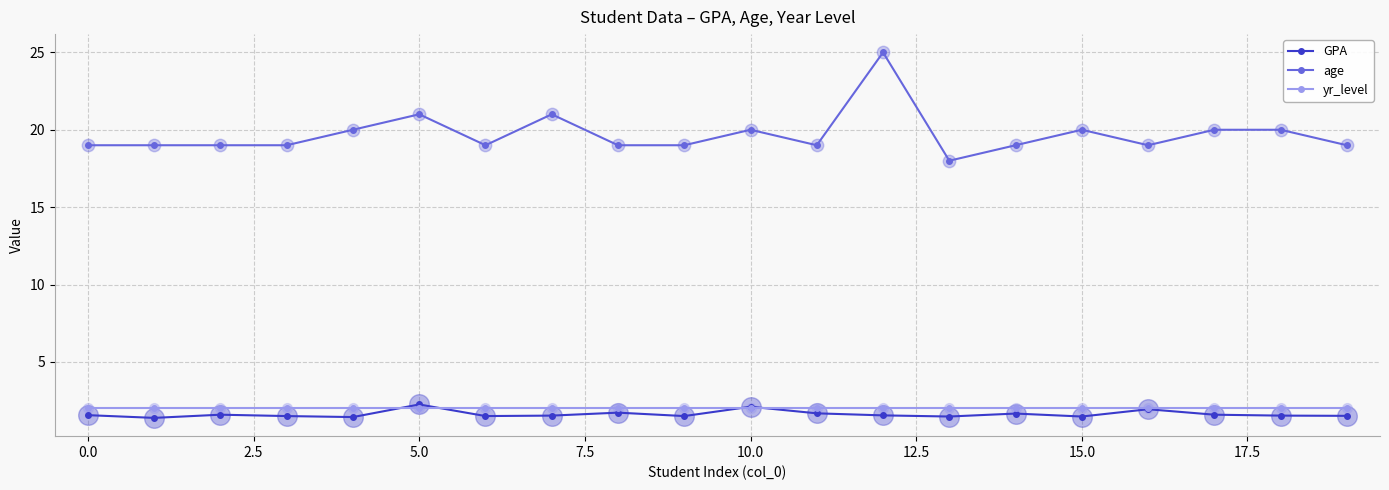

At how many categories does at least one series exceed 2?

20